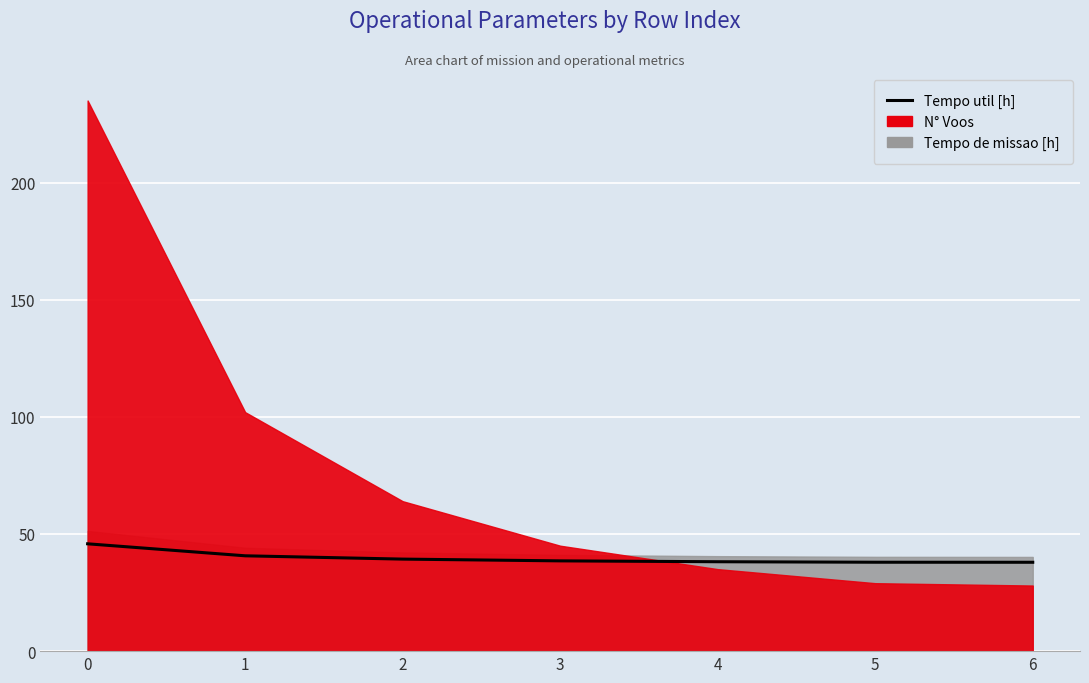

What is the greatest value displayed?

45.8